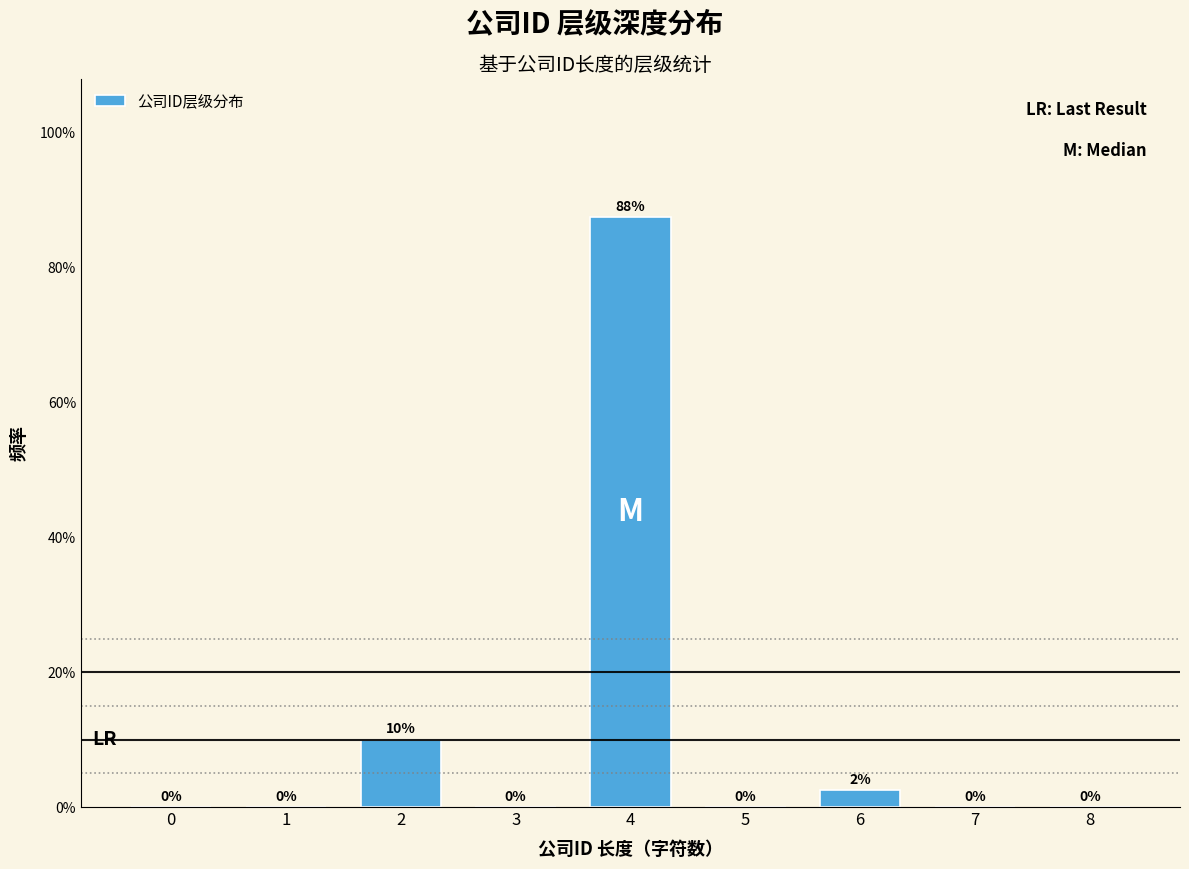

What is the maximum value shown in the chart?

87.5